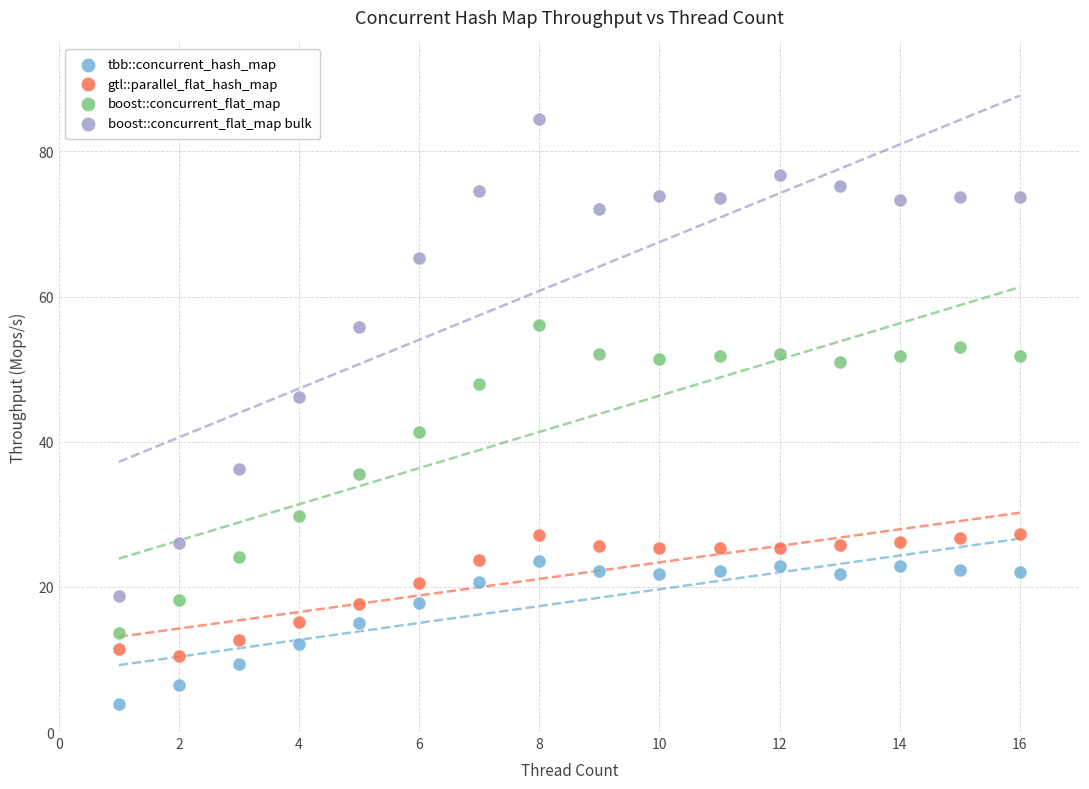

Across all data points, what is the range of X values (max minus min)?

15.0